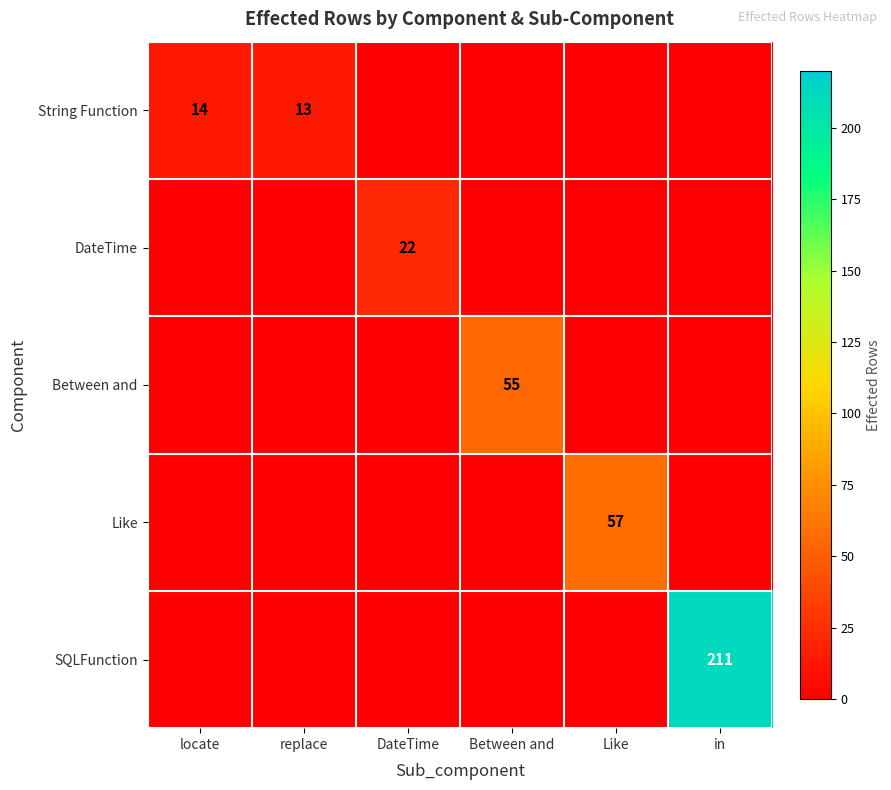

Is it true that String Function equals 5 at replace?

False